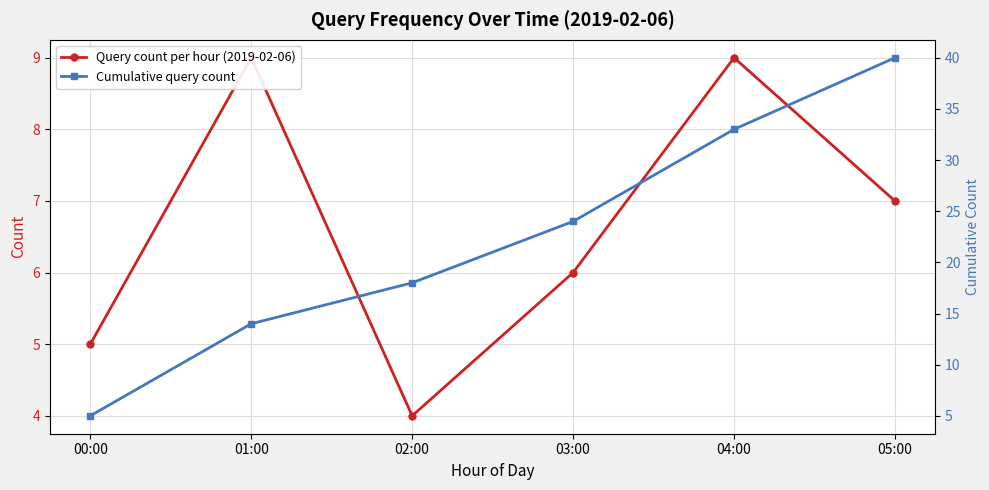

The value of Cumulative query count at 05:00 is 20. True or false?

False